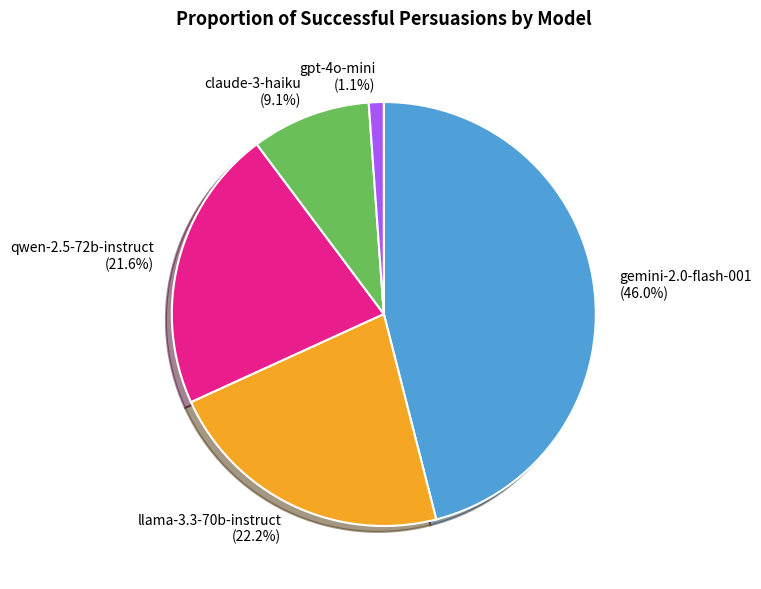

What percentage is NOT represented by gemini-2.0-flash-001?

54.0%